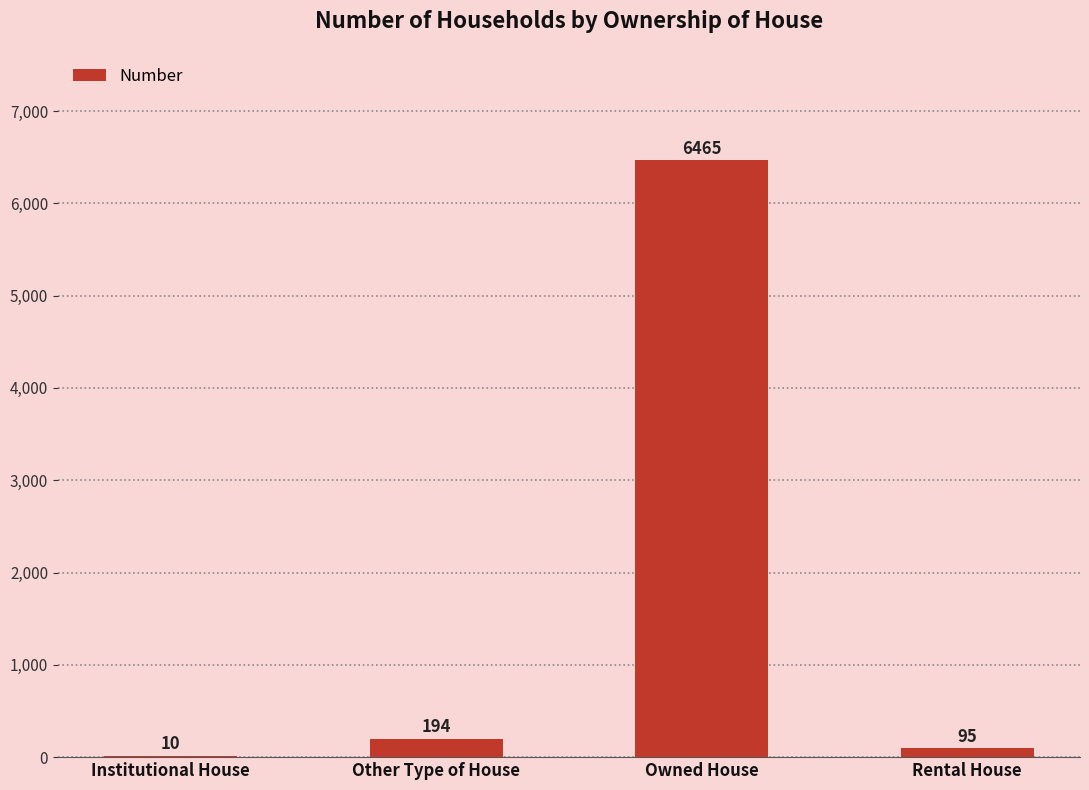

Count the number of categories in the chart.

4